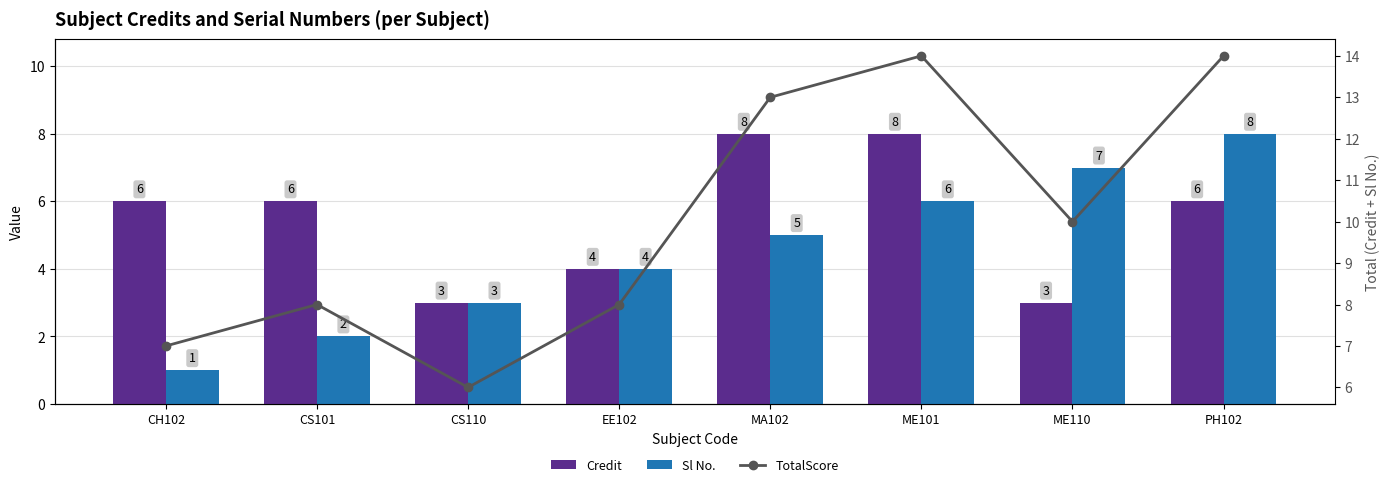

True or false: TotalScore has a value of 6 at CS110.

True